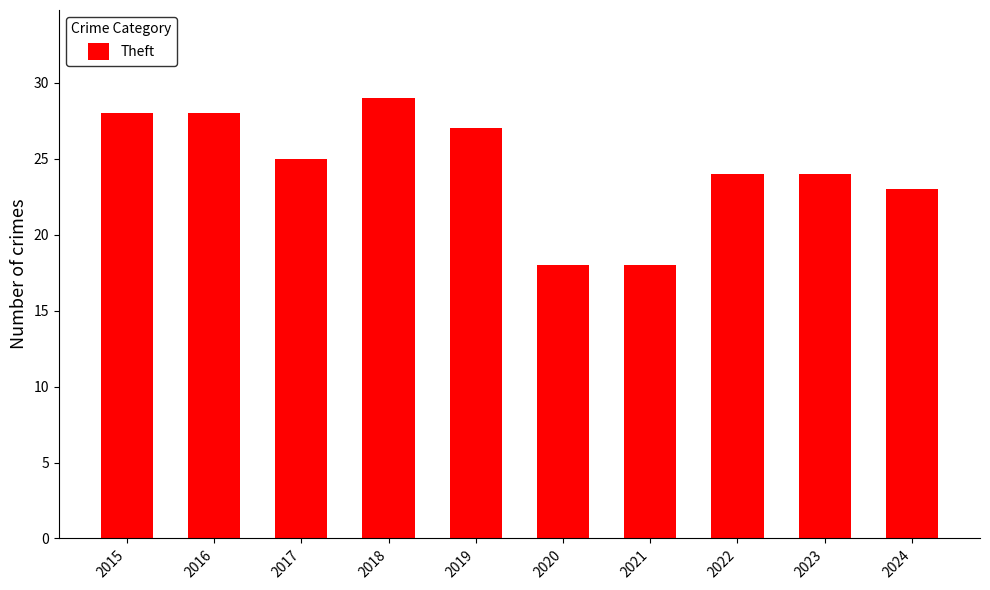

Reading left to right, transcribe all the data shown in this chart.

2015=28	2016=28	2017=25	2018=29	2019=27	2020=18	2021=18	2022=24	2023=24	2024=23